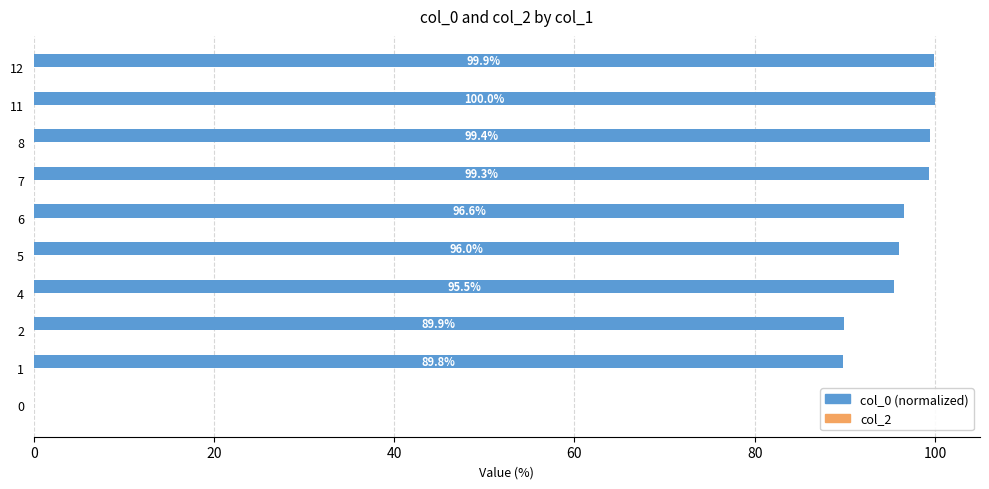

What is the sum of all values?

866.4